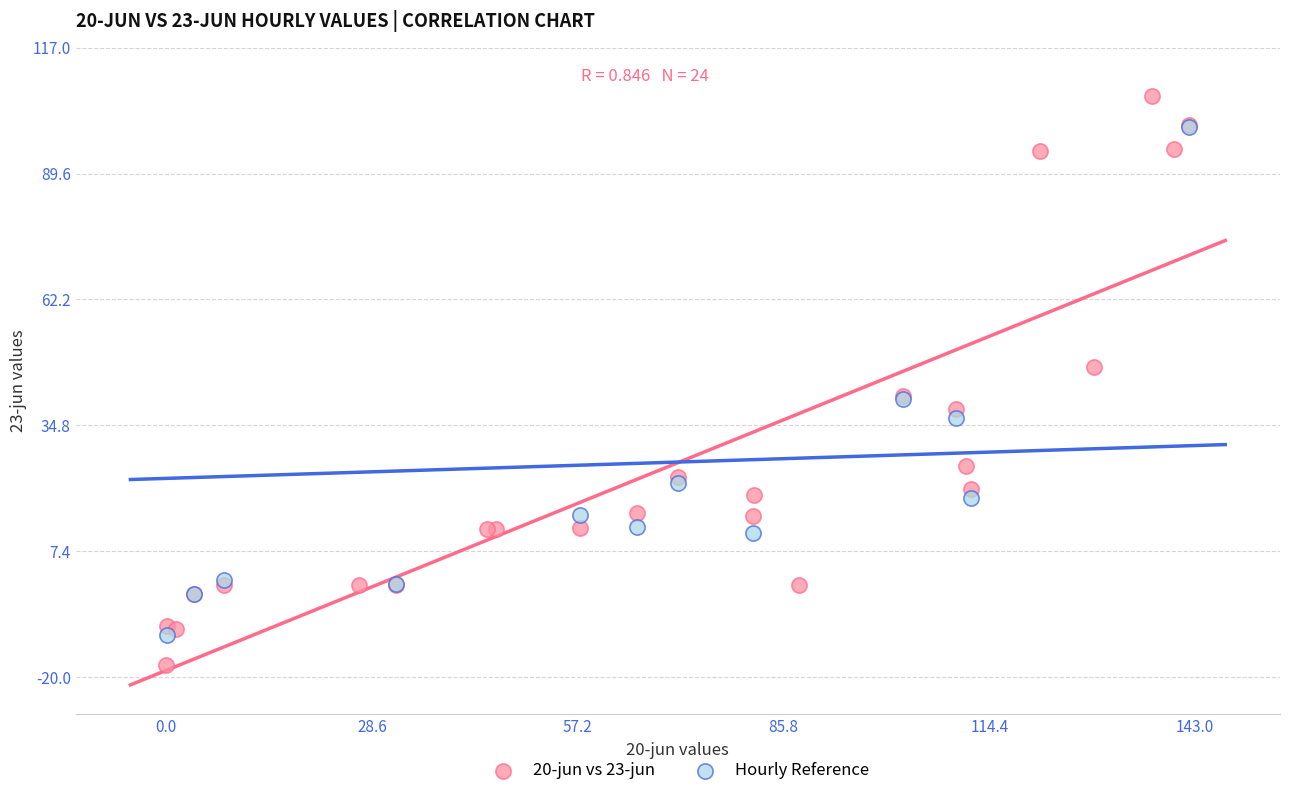

Which series reaches the maximum Y coordinate?

20-jun vs 23-jun